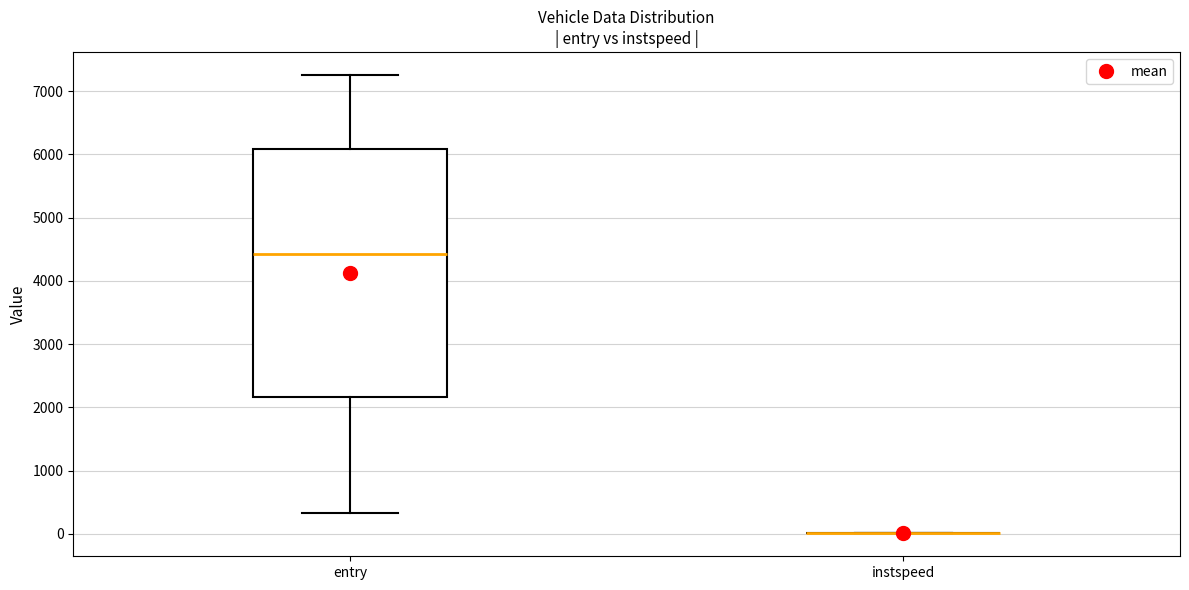

Where does the lower whisker of the box for entry end on the y-axis? The values are not printed on the chart, so give them approximately, as read against the axis.

300